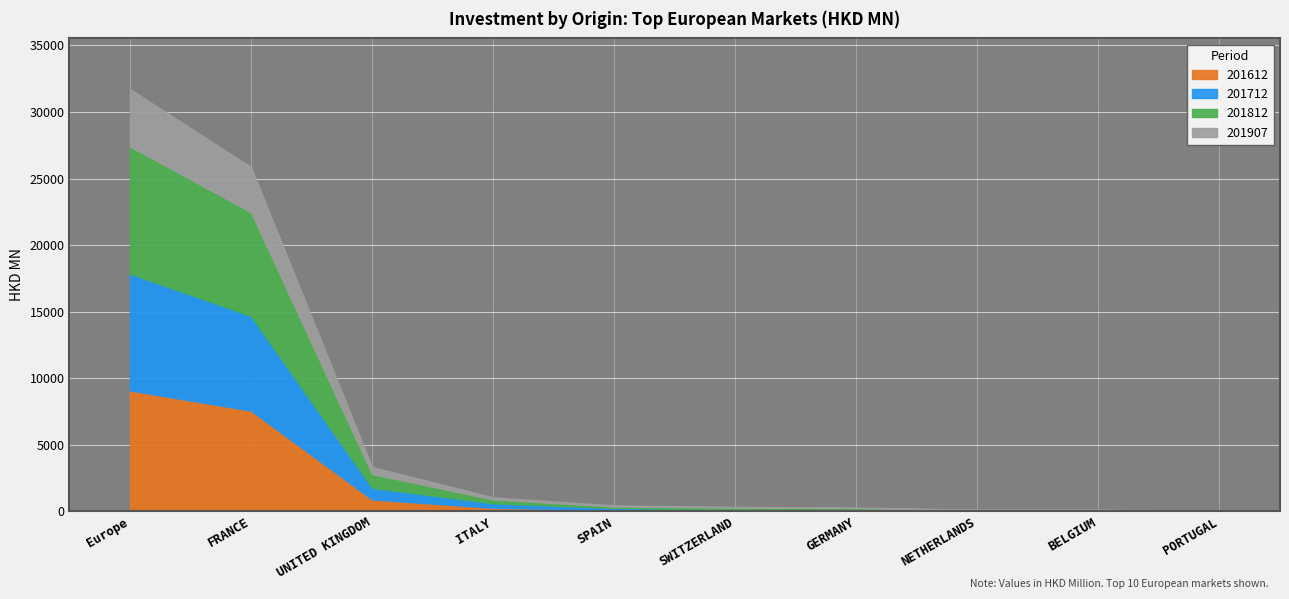

Between SPAIN and SWITZERLAND, which is larger?

SPAIN